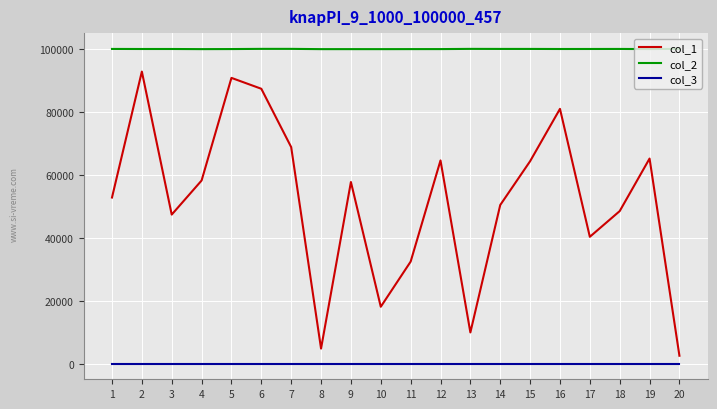

Between 3 and 13, which series saw the biggest shift?

col_1